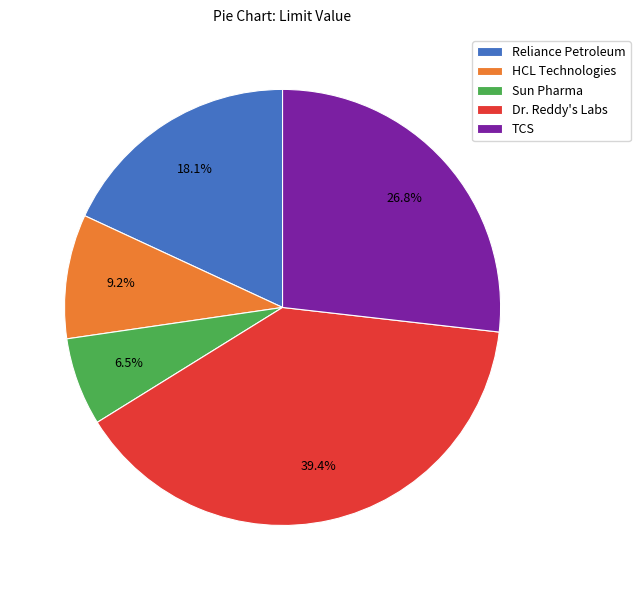

Is there any slice that represents more than half of the pie?

No